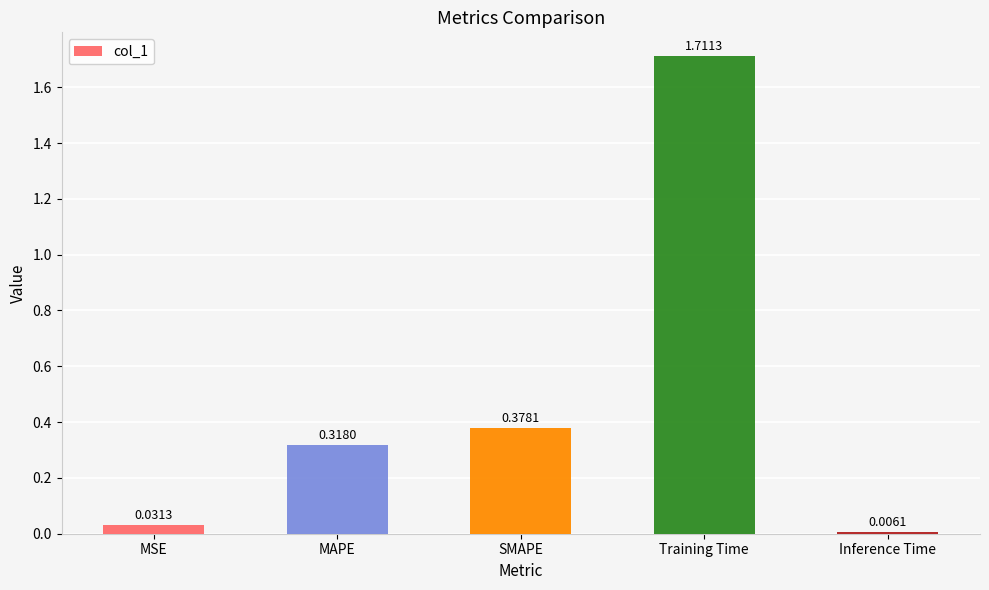

What is the average value?

0.5